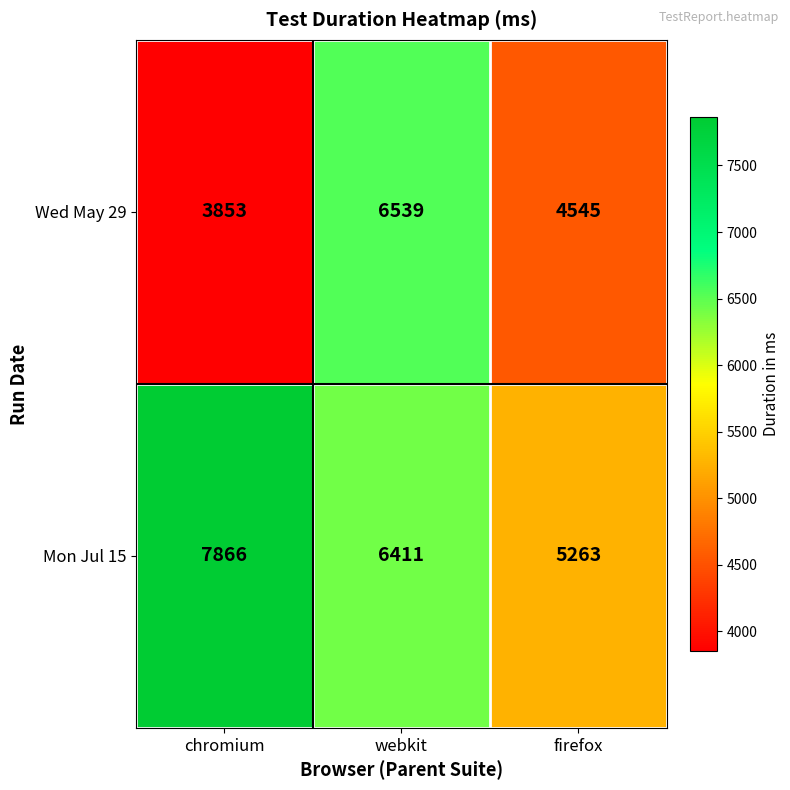

Read the Mon Jul 15 value at firefox, to the nearest 50.

5250